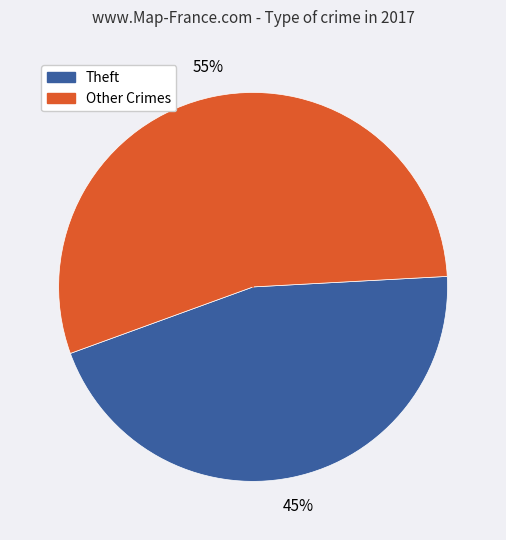

Is there any slice that represents more than half of the pie?

Yes